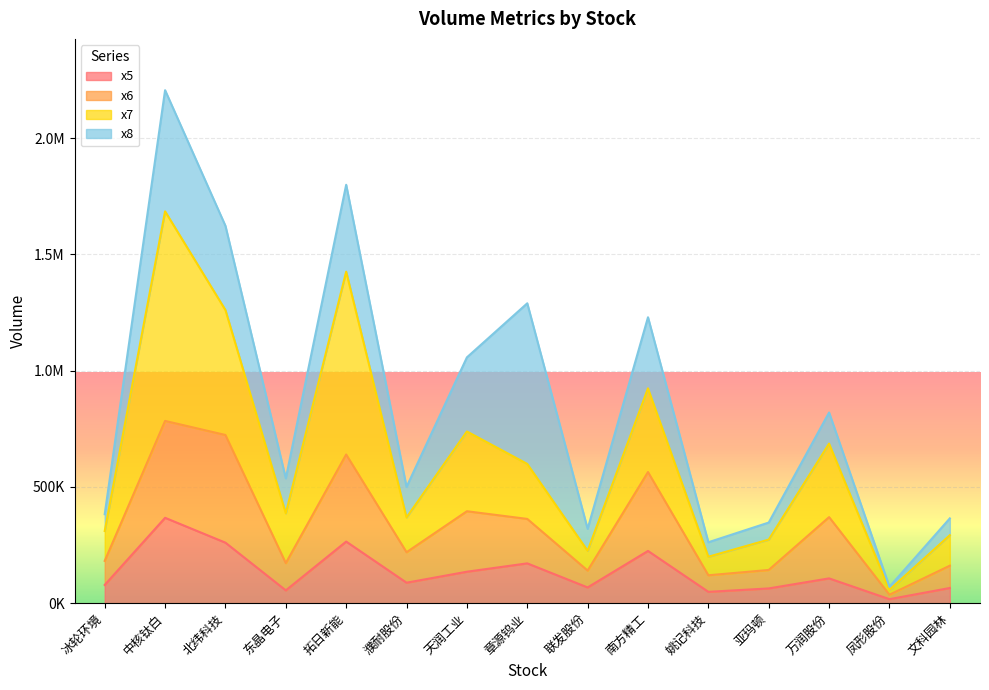

Which series has the widest spread of values?

x7